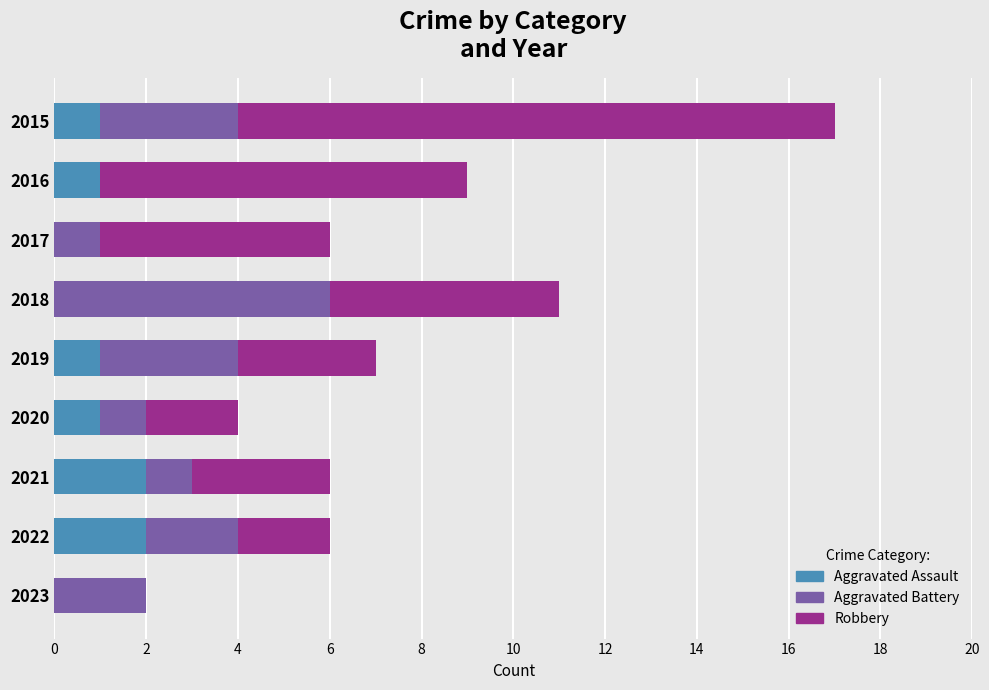

True or false: Aggravated Assault has a value of 0 at 2018.

True